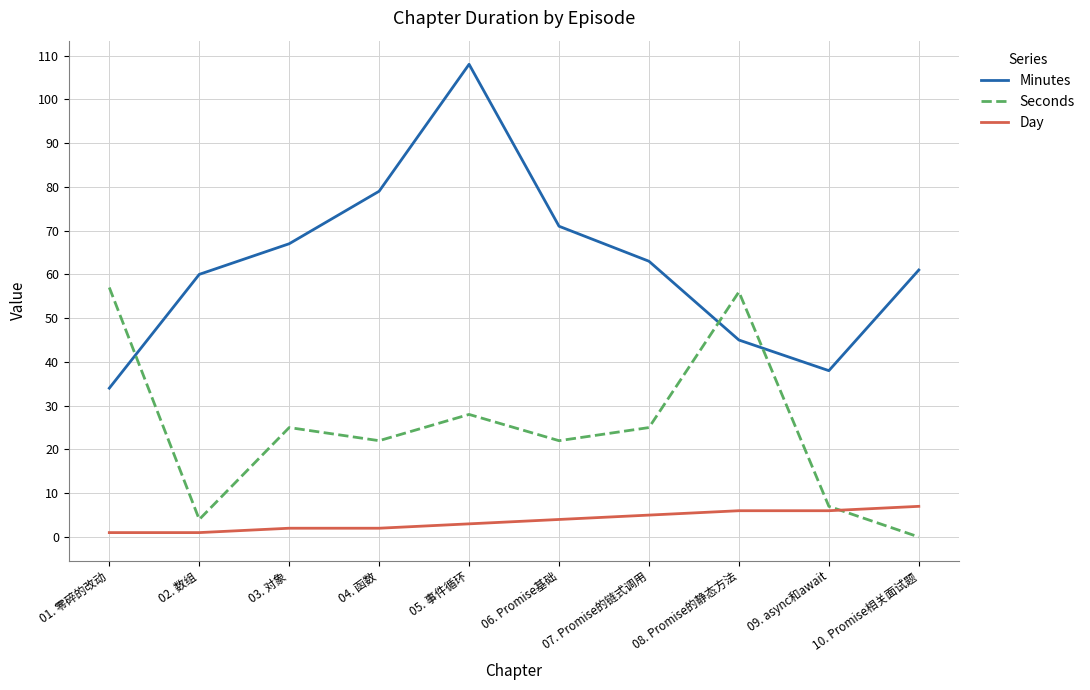

How many categories are shown in the chart?

10